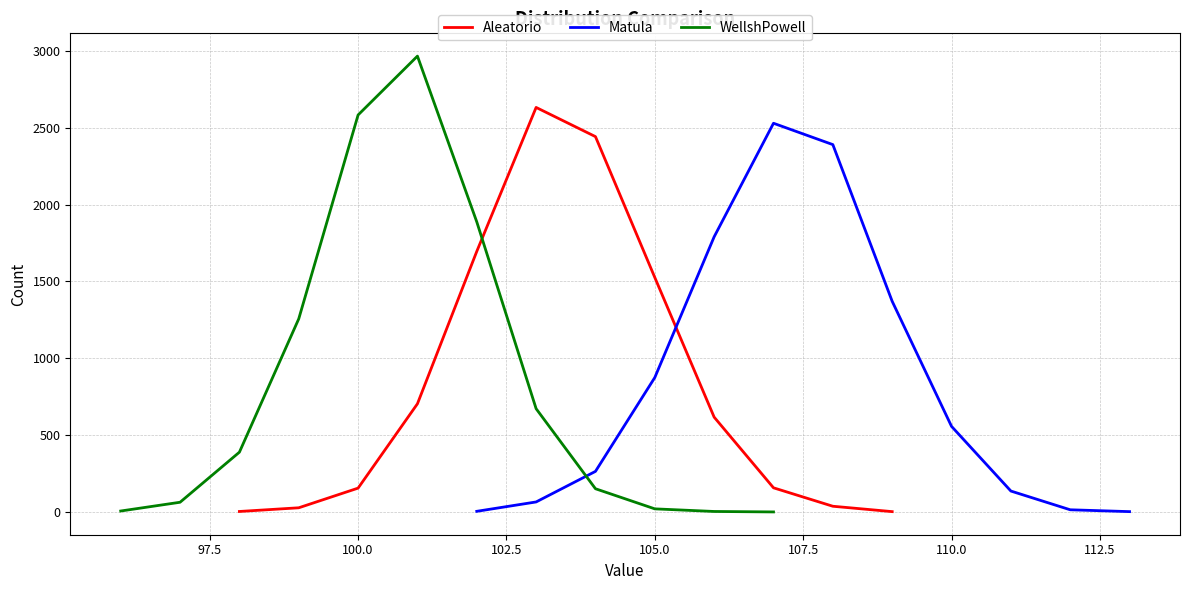

What is the maximum value for Aleatorio?

2633